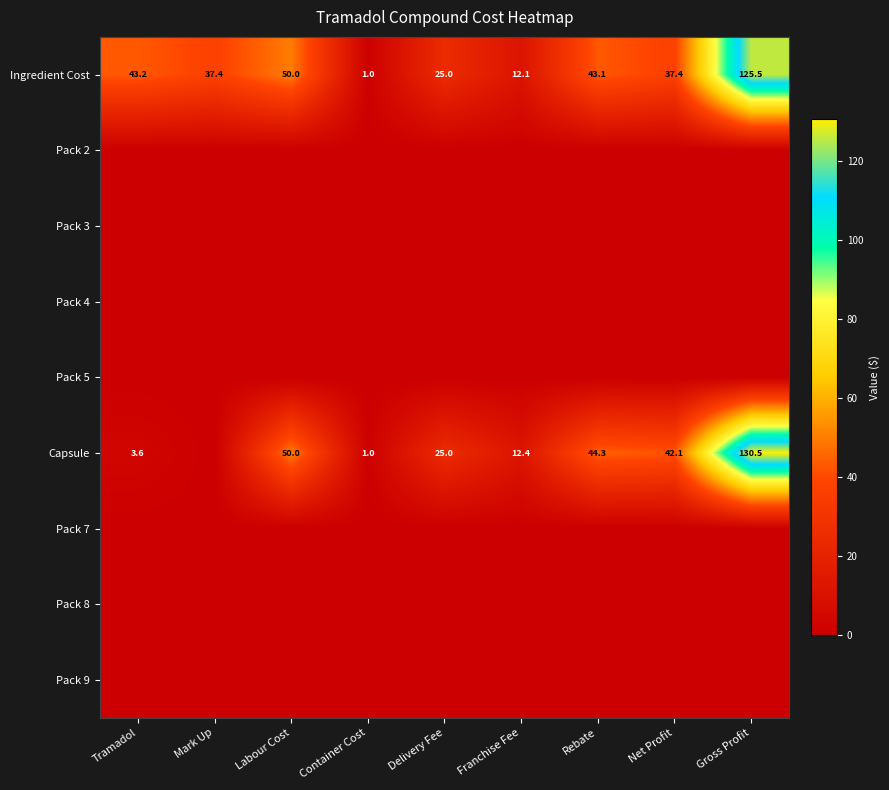

What is the sum of the Capsule values at Tramadol and Franchise Fee?

16.0